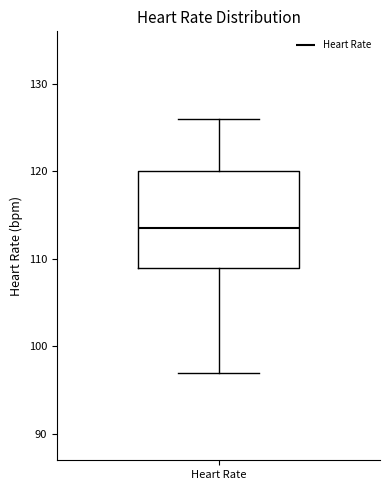

Where does the lower whisker of the box for Heart Rate end on the y-axis? The values are not printed on the chart, so give them approximately, as read against the axis.

97